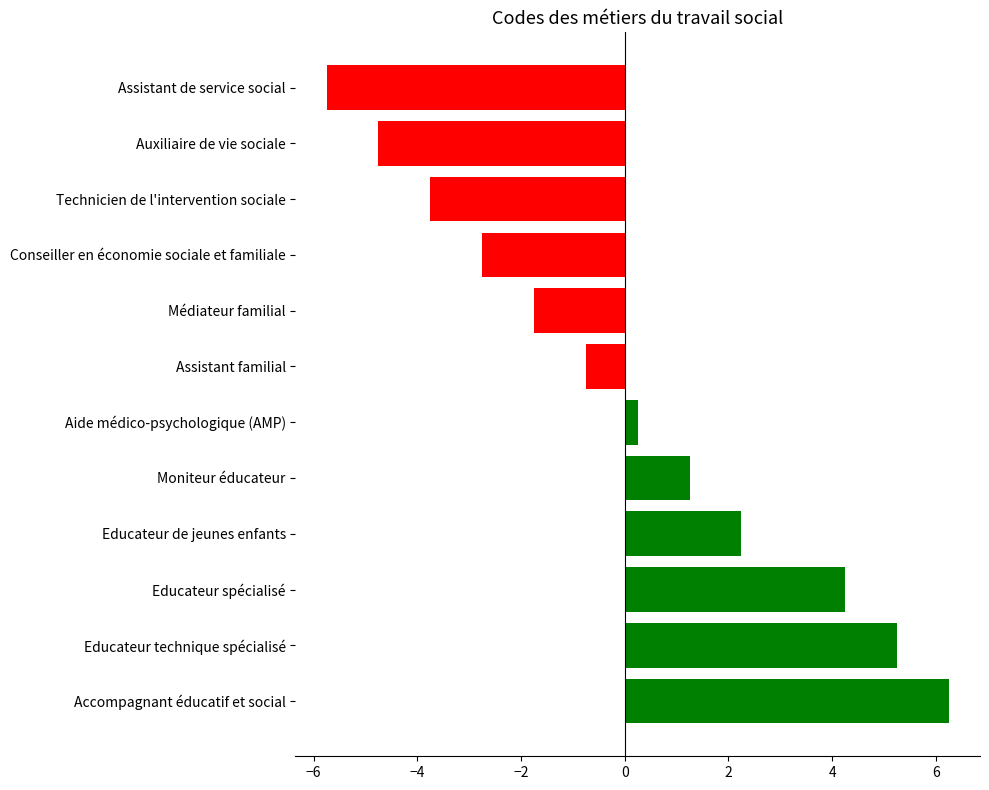

How many negative values are there?

6